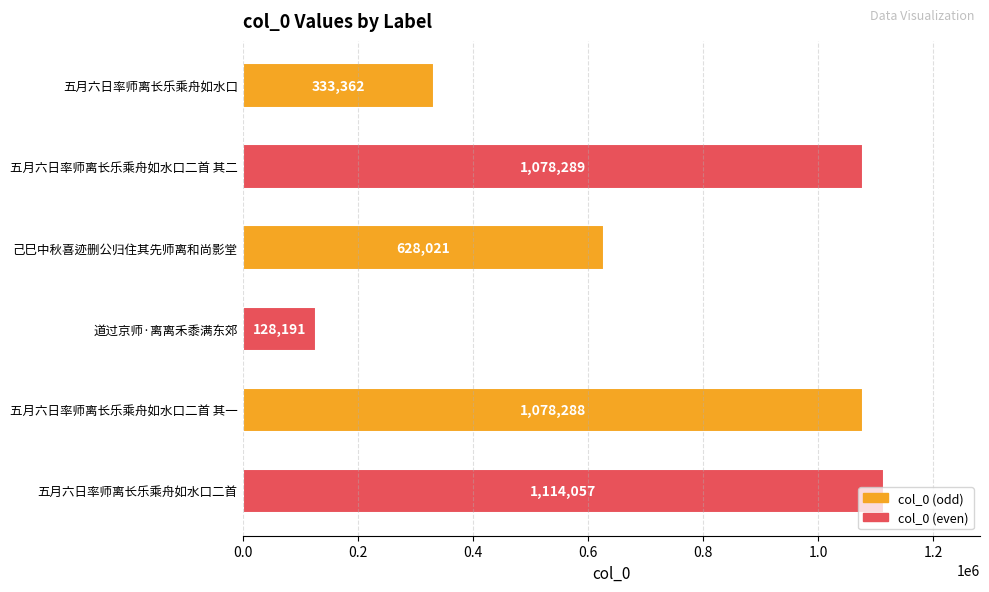

What is the sum of all values?

4360208